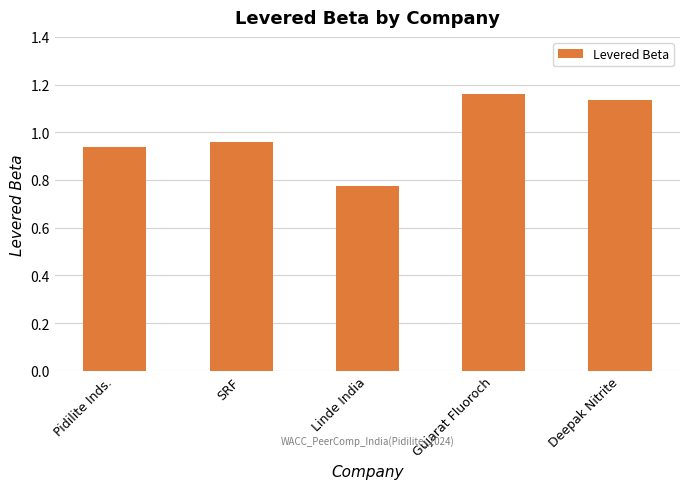

List the labels in order of value, largest first.

Gujarat Fluoroch, Deepak Nitrite, SRF, Pidilite Inds., Linde India